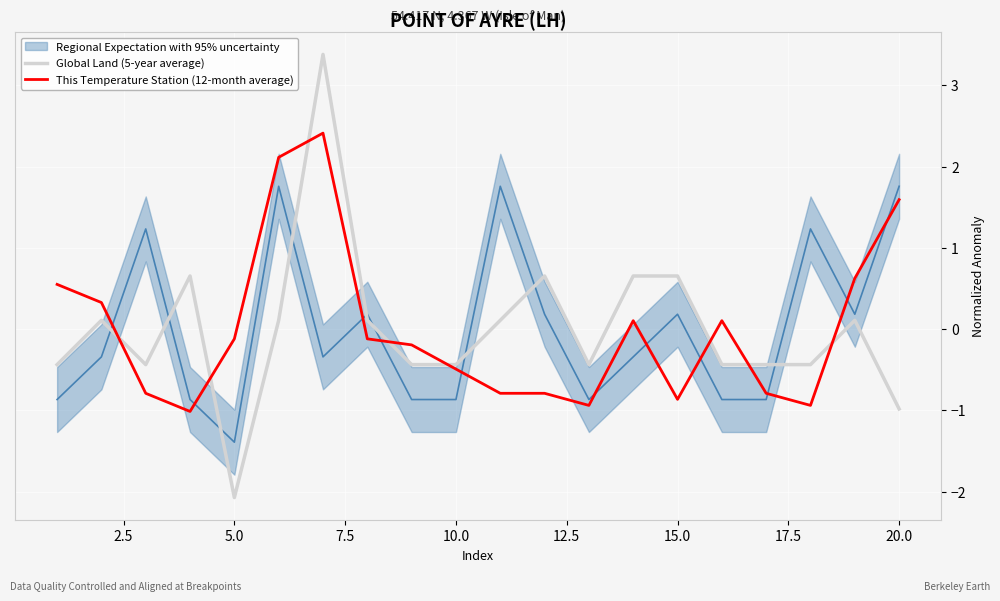

In This Temperature Station (12-month average), how many points are higher than both neighbors (excluding endpoints)?

3